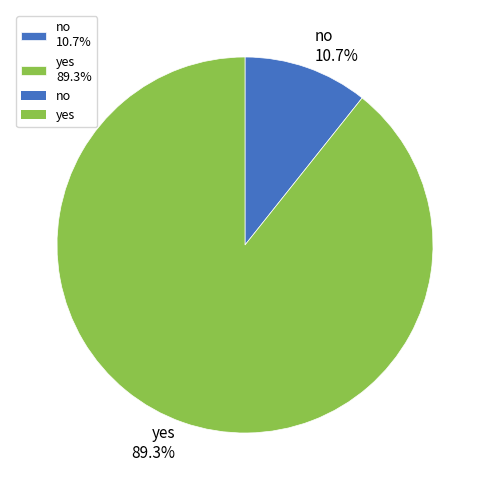

To the nearest percent, what is the combined percentage of no and yes?

100%